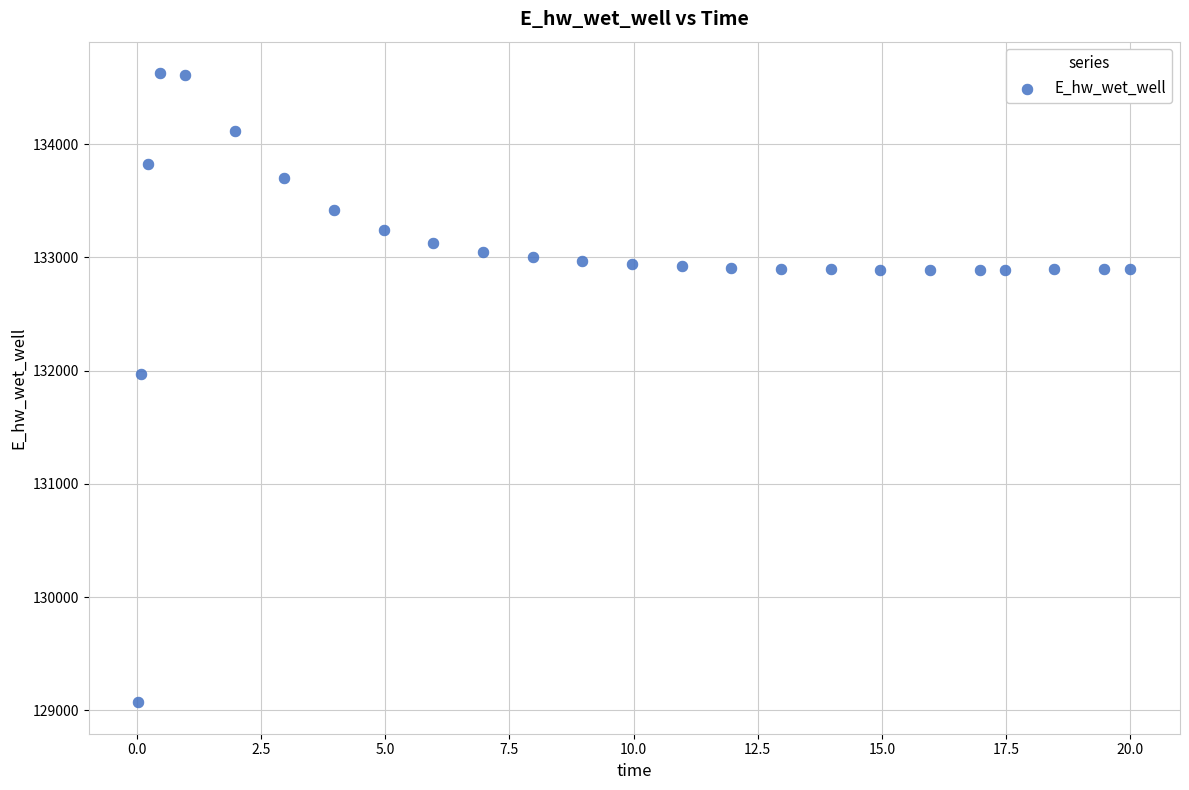

What is the range of Y values (max minus min)?

5558.2